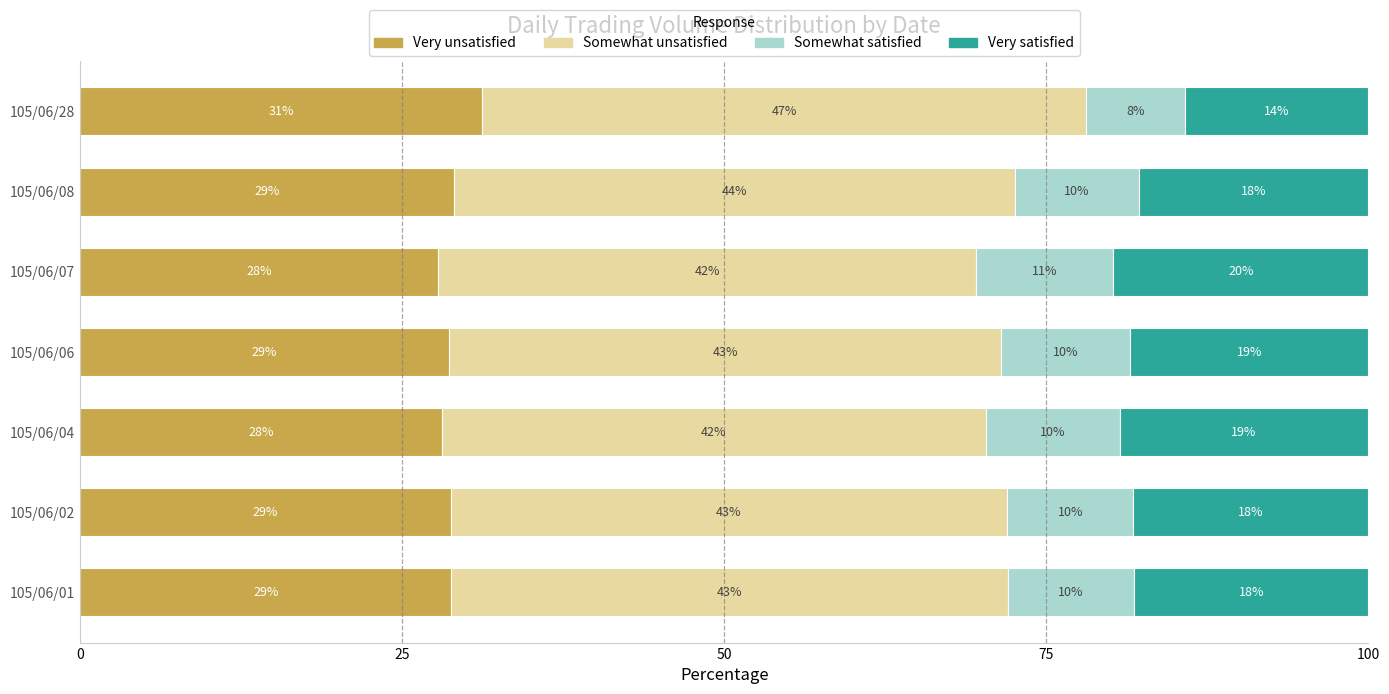

How many series are shown in this chart?

4